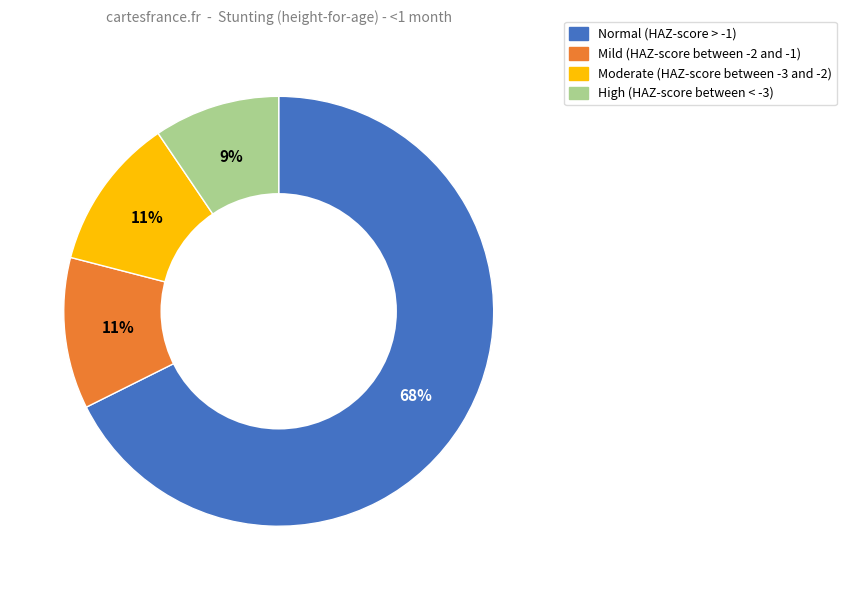

Which slice represents more than half of the pie?

Normal (HAZ-score > -1)